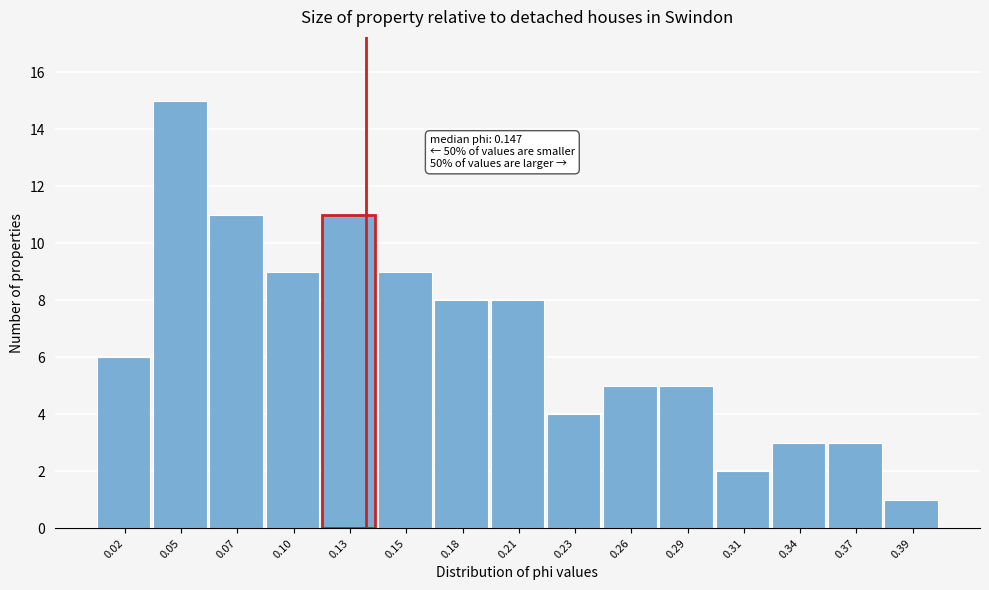

Reading left to right, transcribe all the data shown in this chart.

6	15	11	9	11	9	8	8	4	5	5	2	3	3	1